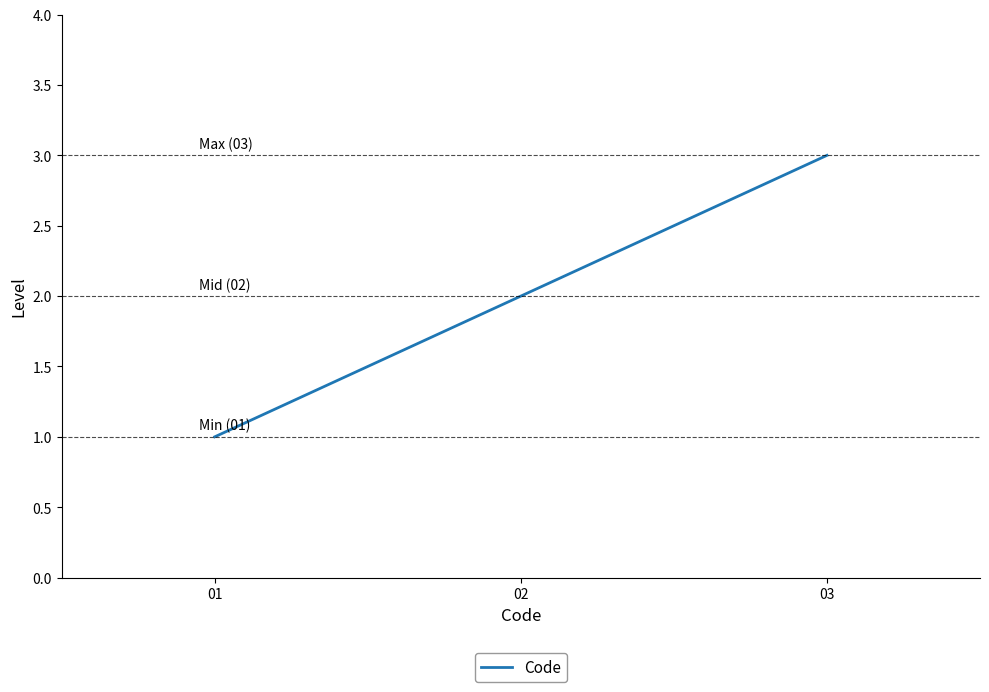

The chart shows a value of 2 at 02. True or false?

True